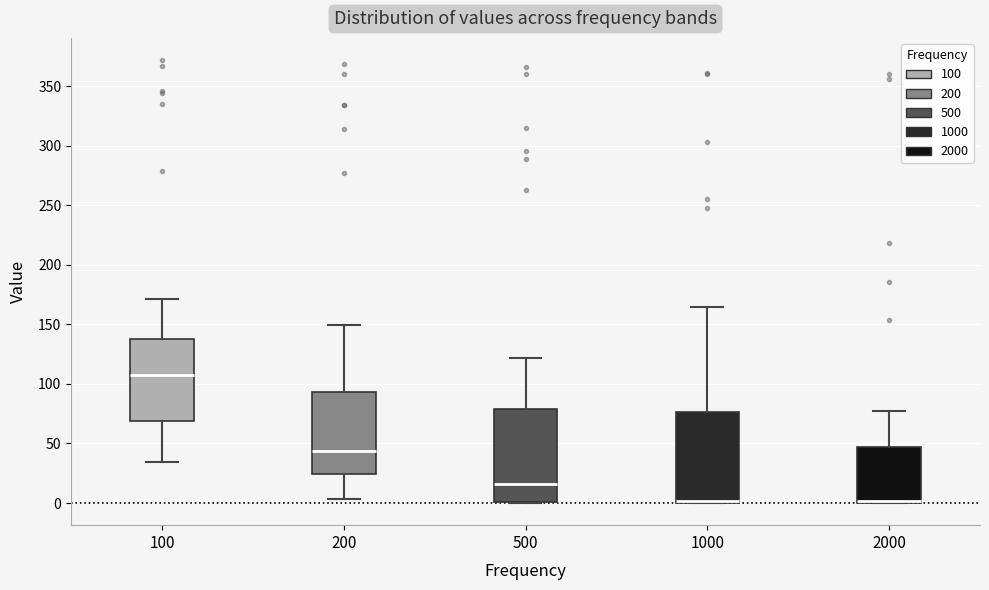

Reading left to right, transcribe this box plot: for each box, give where its median line is, the range the box spans, and where its two whiskers end, as read against the y-axis. The values are not printed on the chart, so give them approximately, as read against the axis.

100: median 110, box 70 to 135, whiskers 35 to 170
200: median 45, box 25 to 95, whiskers 5 to 150
500: median 15, box 0 to 80, whiskers 0 to 120
1000: median 0 (just above the box's lower edge), box 0 to 75, whiskers 0 to 165
2000: median 0 (drawn on the box's lower edge), box 0 to 45, whiskers 0 to 75